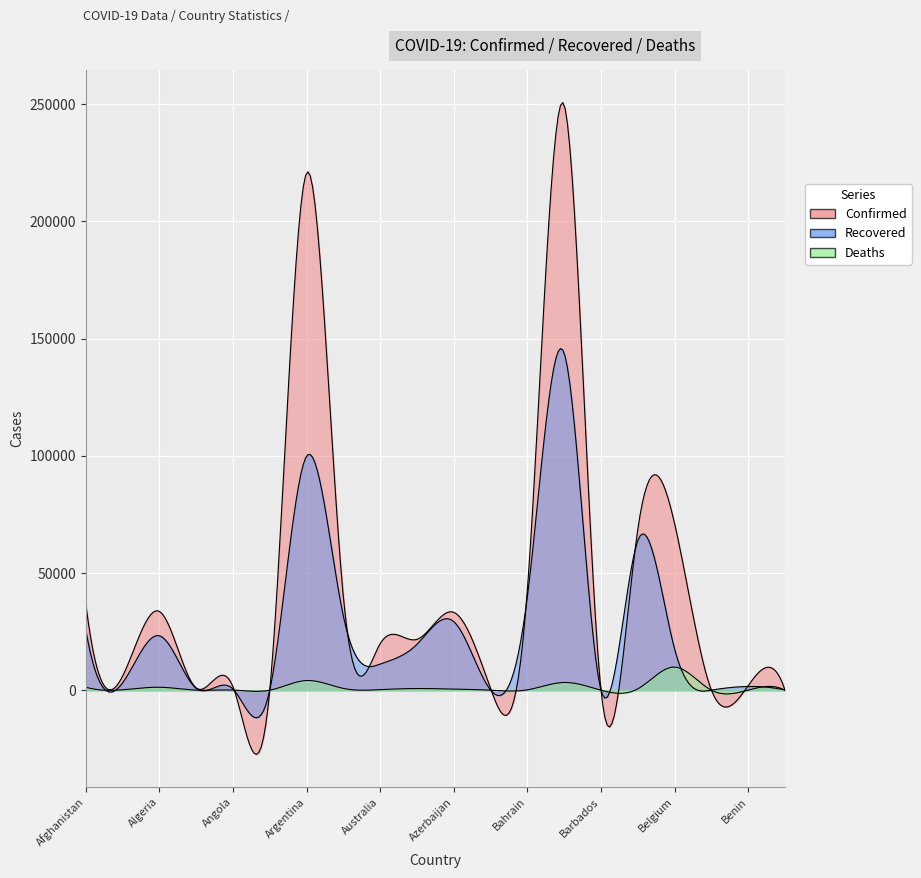

The value of Confirmed at Barbados is 28. True or false?

False